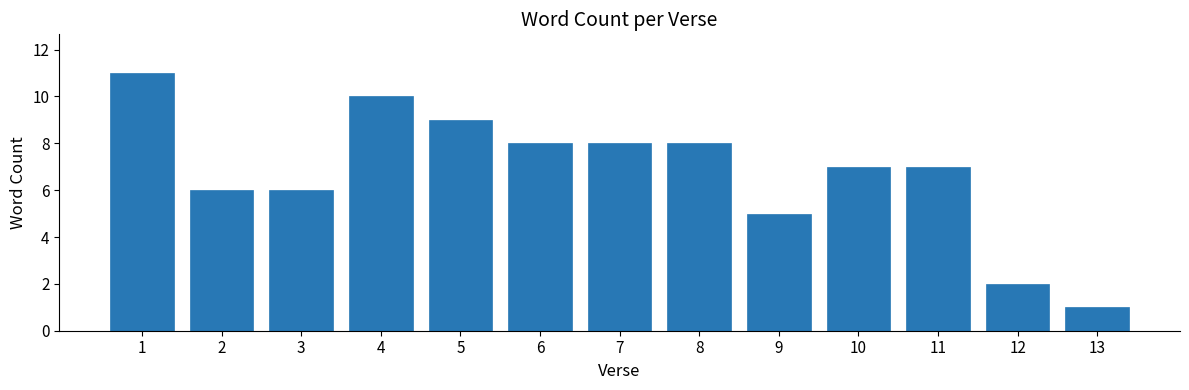

What is the ratio of the value at 7 to the value at 8?

1.0